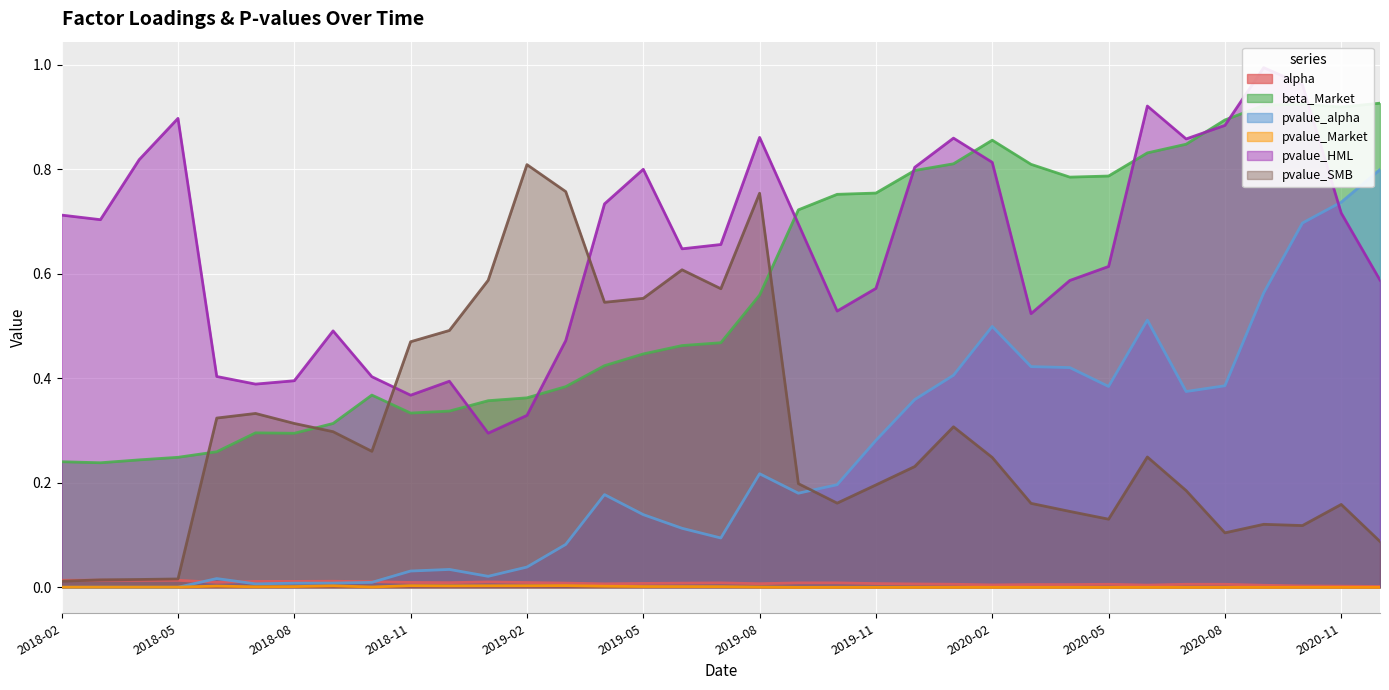

True or false: pvalue_HML and alpha intersect in this chart.

False